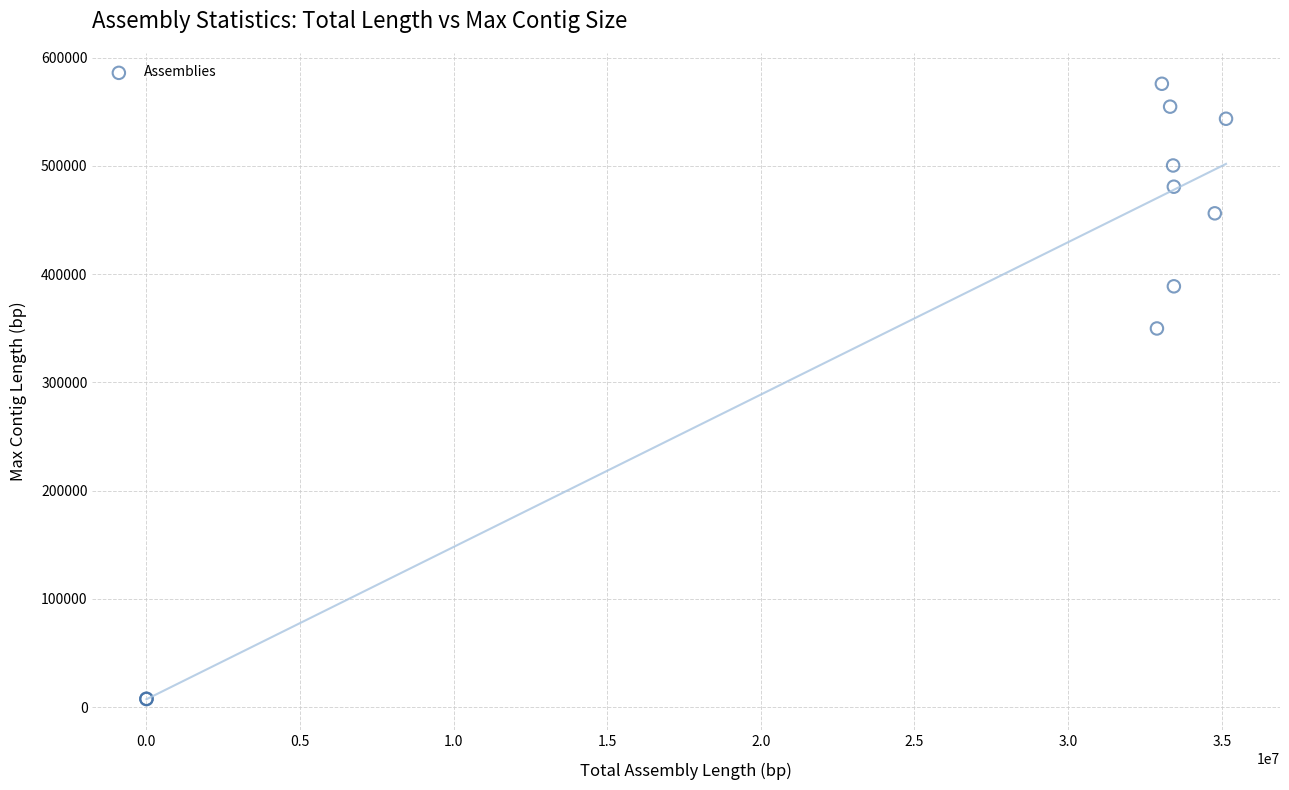

What Y value in the scatter plot is closest to 291674?

349774